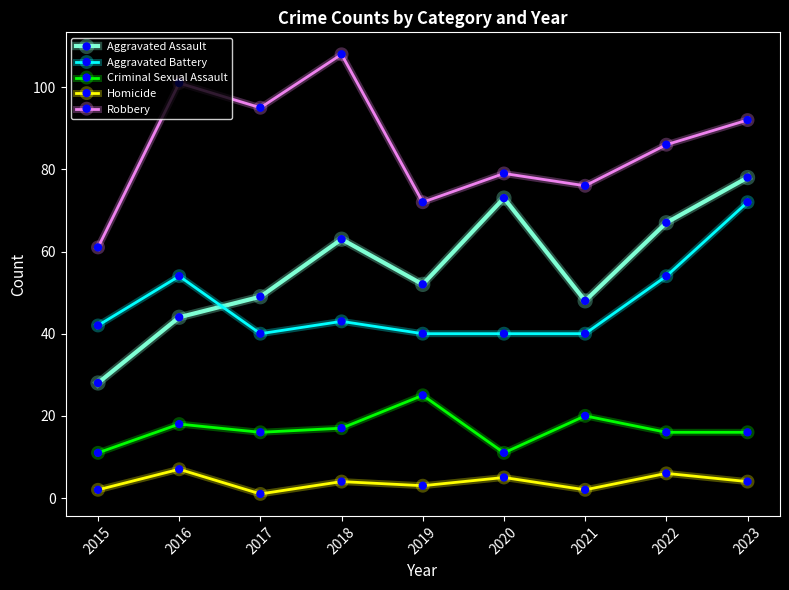

True or false: Homicide and Aggravated Assault cross at least once.

False